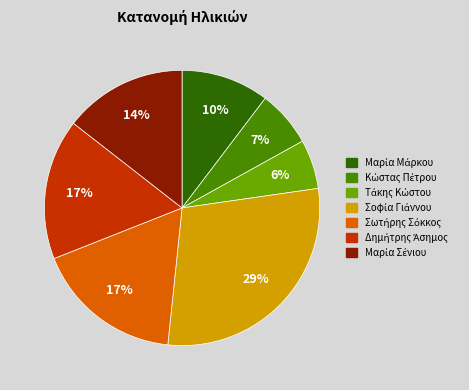

To the nearest percent, what is the average slice percentage?

14%